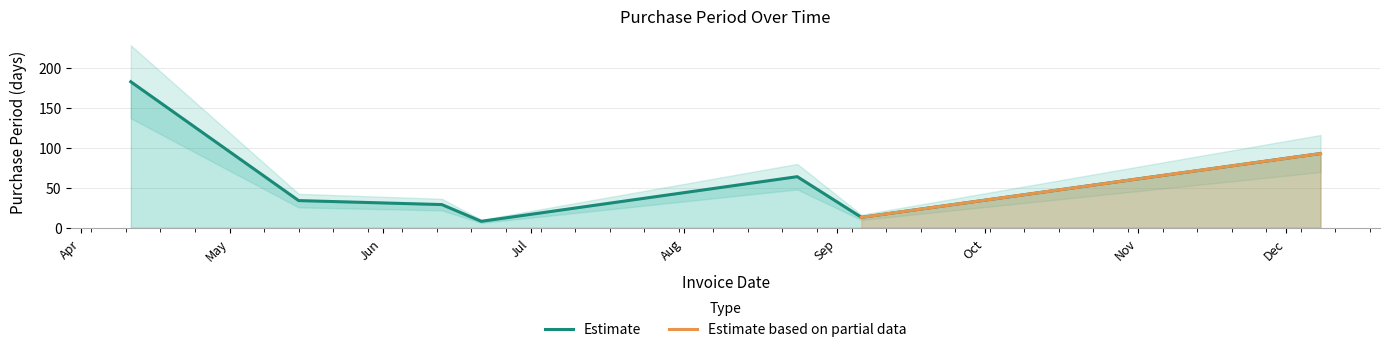

What is the ratio of the value at 2017-05-15 to the value at 2017-06-21?

4.2